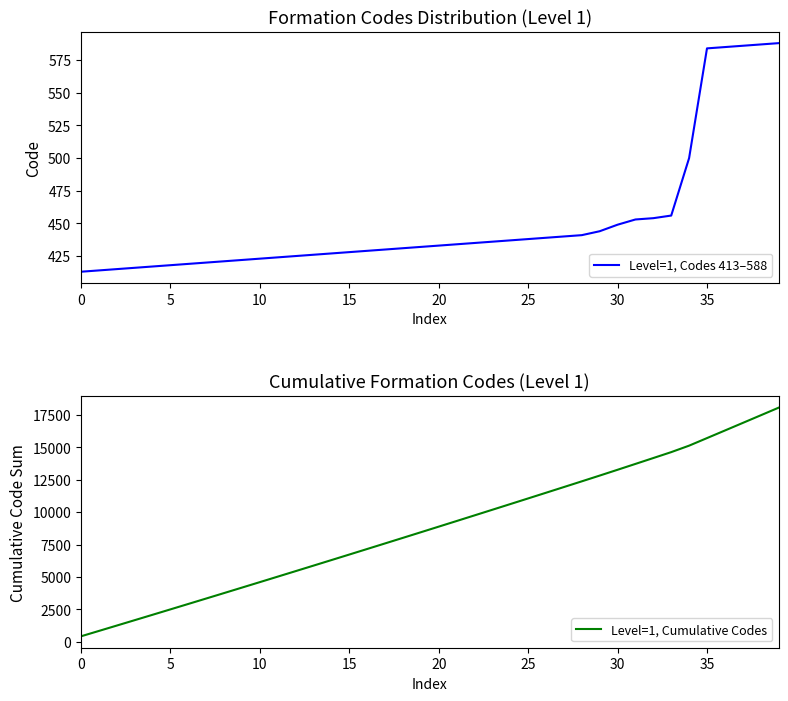

Does the chart display data point markers on the line(s)?

No